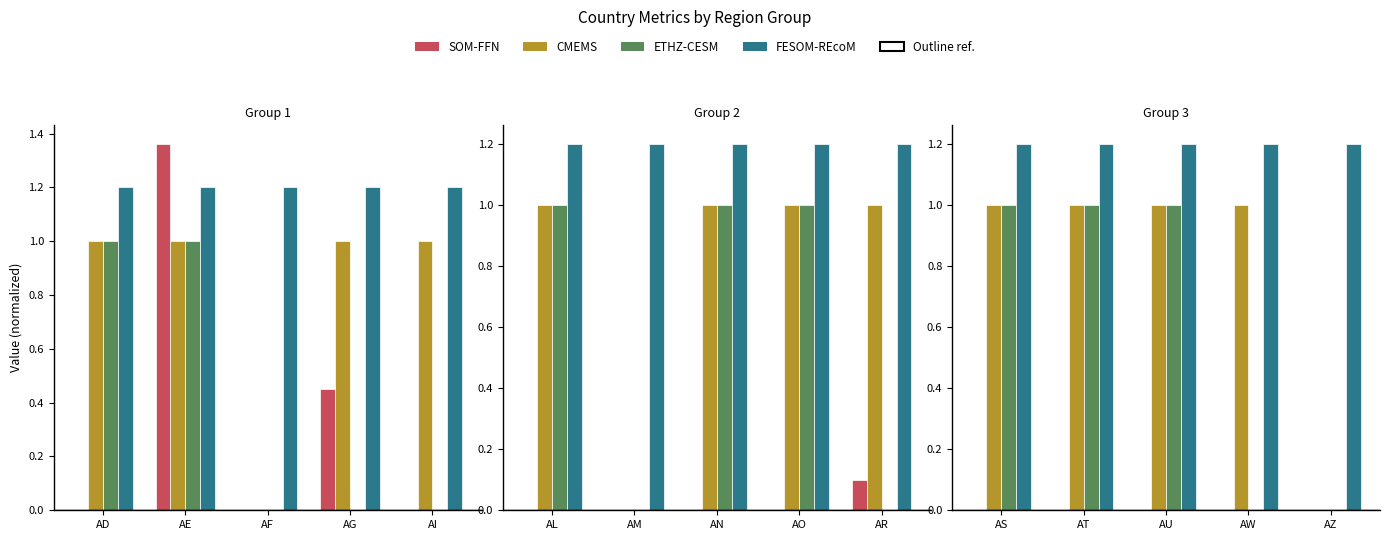

What is the value of the CMEMS bar at the 4th from the left?

1.0